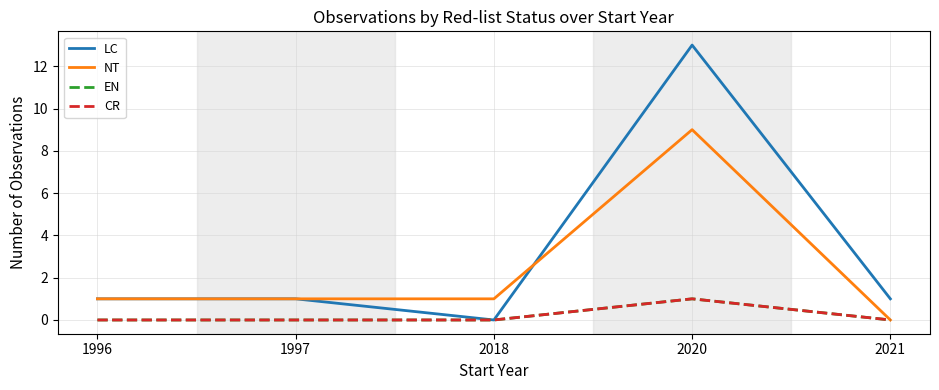

Does the chart display data point markers on the line(s)?

No